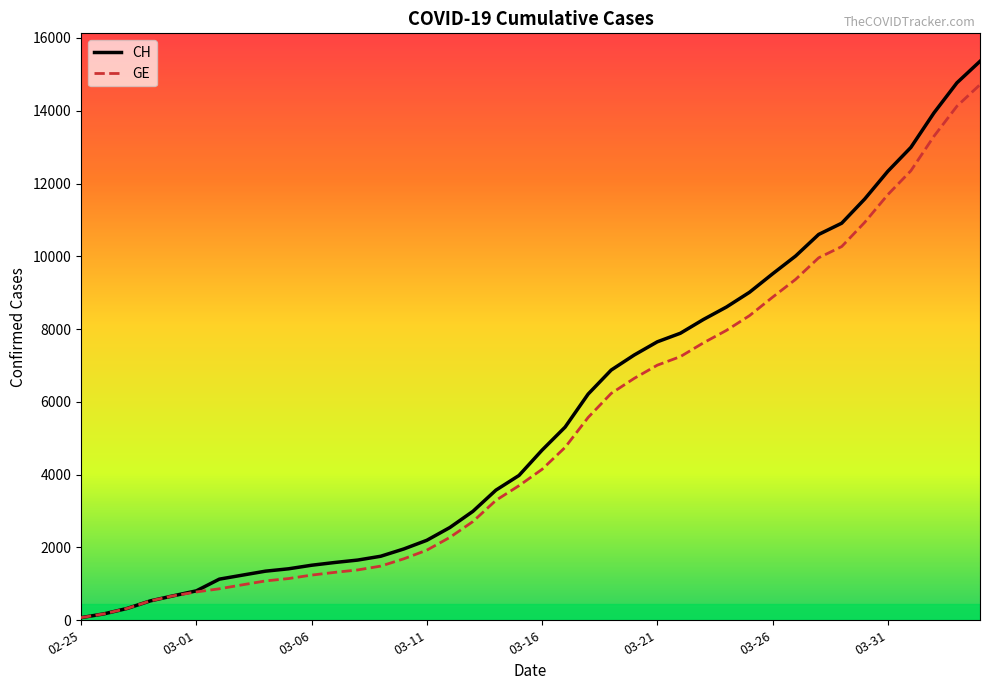

Which series has the largest range (max minus min)?

CH